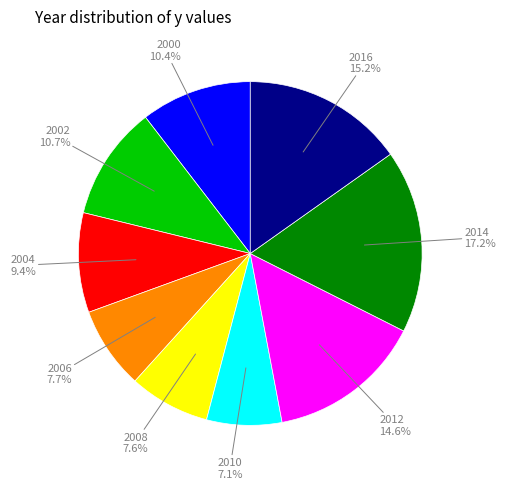

Count the number of slices in the pie.

9